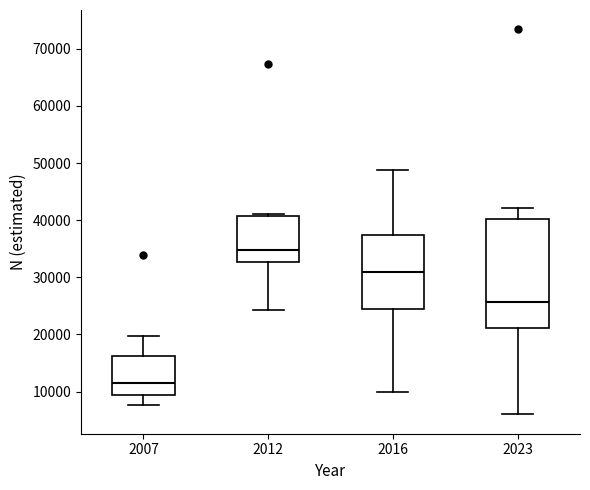

Reading left to right, read every box against the y-axis: the position of its median line, the range the box covers, and the ends of its whiskers. The values are not printed on the chart, so give them approximately, as read against the axis.

2007: median 11000, box 9000 to 16000, whiskers 8000 to 20000
2012: median 35000, box 33000 to 41000, whiskers 24000 to 41000
2016: median 31000, box 24000 to 37000, whiskers 10000 to 49000
2023: median 26000, box 21000 to 40000, whiskers 6000 to 42000